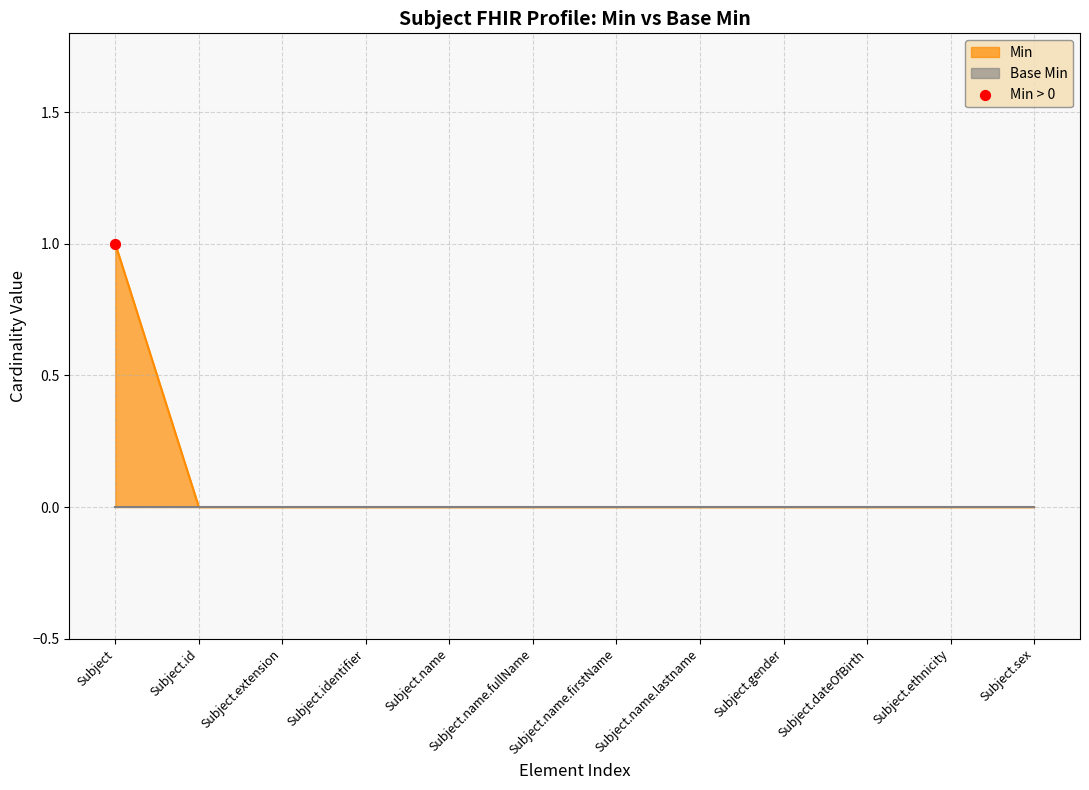

Which has a higher value, Subject.ethnicity or Subject.extension?

Subject.ethnicity